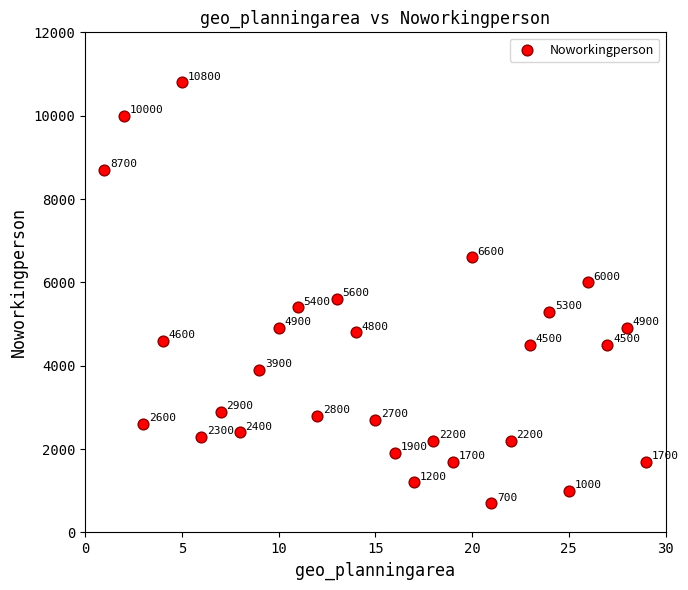

What Y value in the scatter plot is closest to 5750?

5600